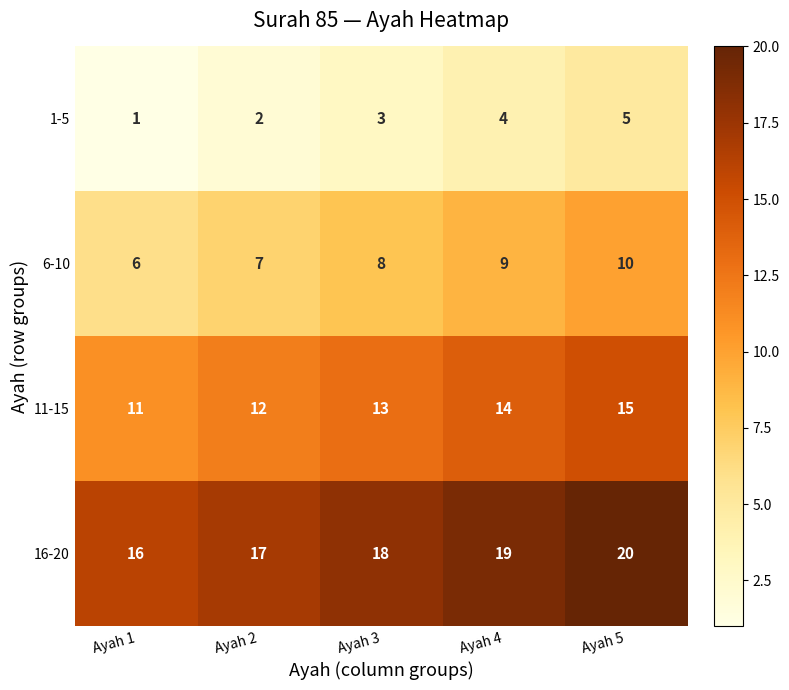

Reading right to left, transcribe all the data shown in this chart.

1-5: 5	4	3	2	1
6-10: 10	9	8	7	6
11-15: 15	14	13	12	11
16-20: 20	19	18	17	16